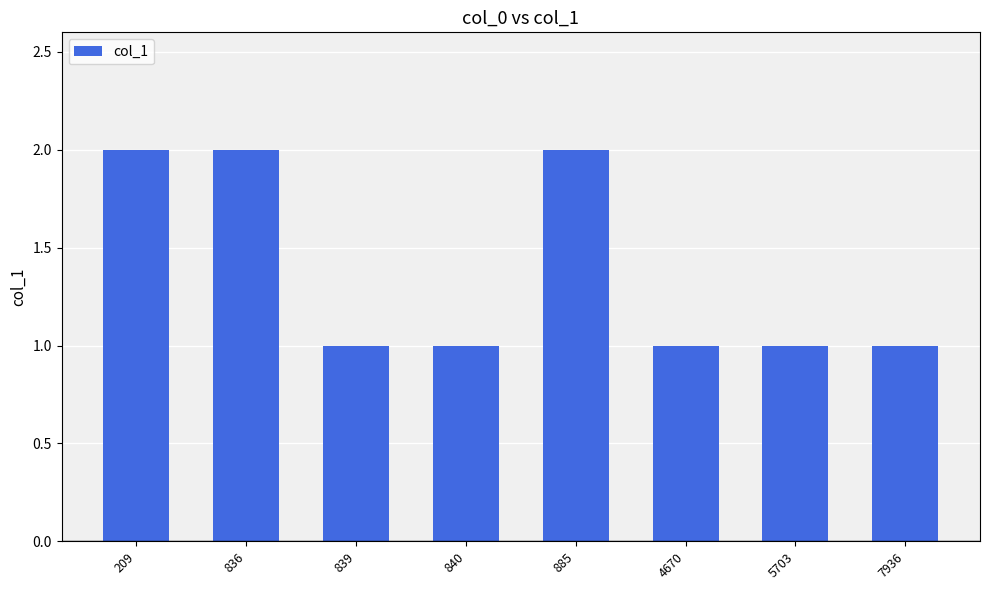

What is the smallest value displayed?

1